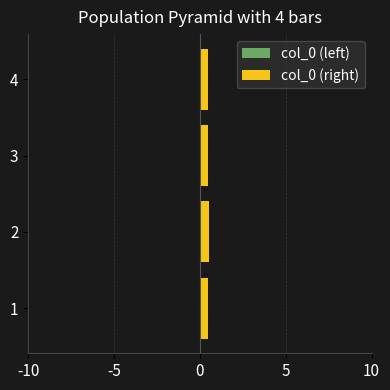

How many bars are there in total?

8